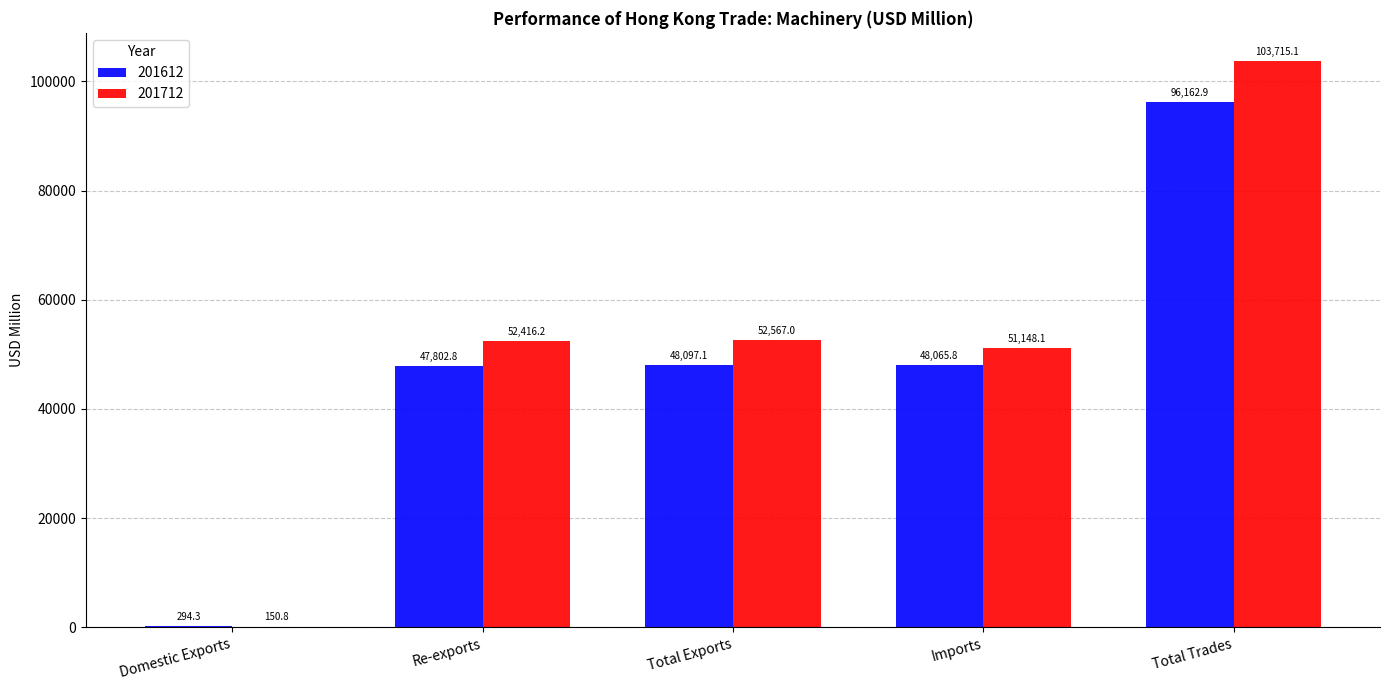

What is the greatest value displayed?

103715.1